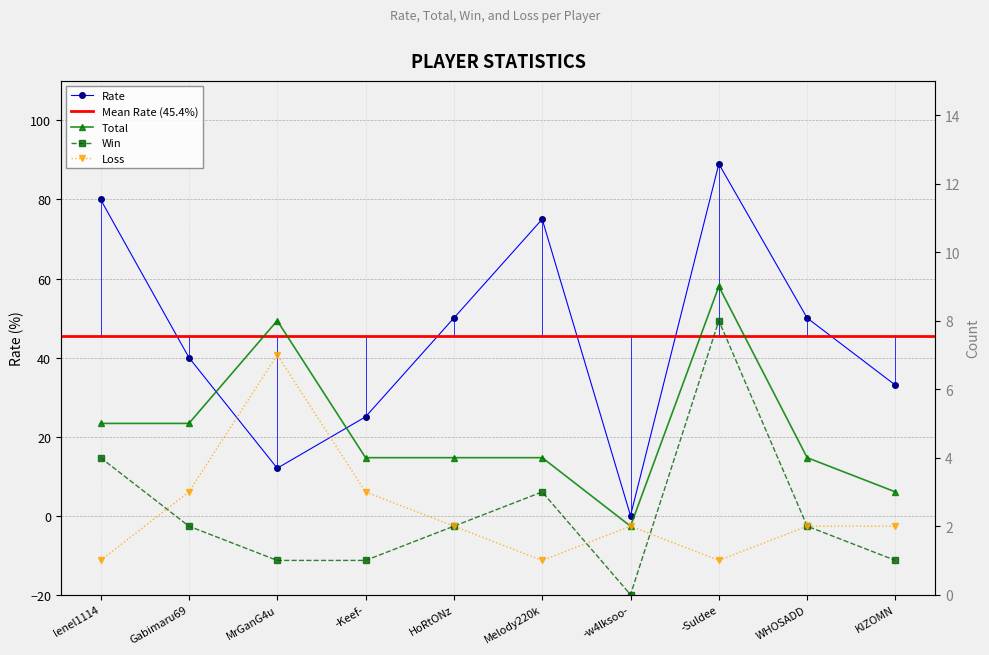

What position from the right is -Keef-?

7